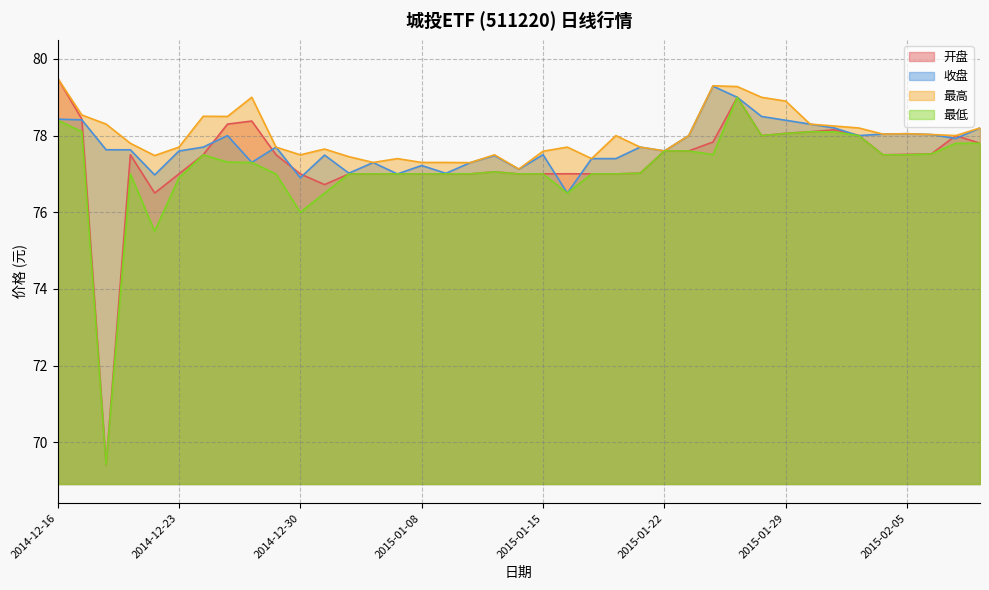

What is the sum of the 开盘 values at 2015-01-28 and 2015-01-12?

155.0